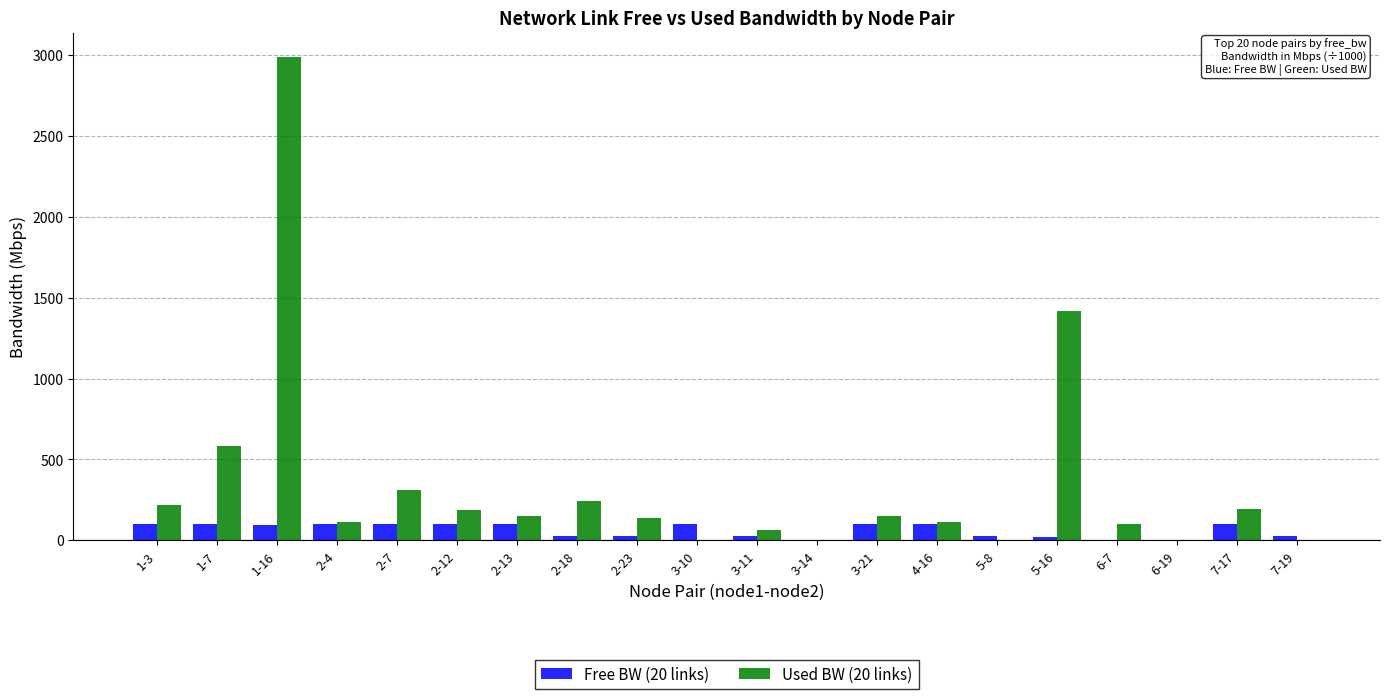

Is the value of Used BW (20 links) at 1-7 greater than the value of Free BW (20 links) at 2-18?

Yes